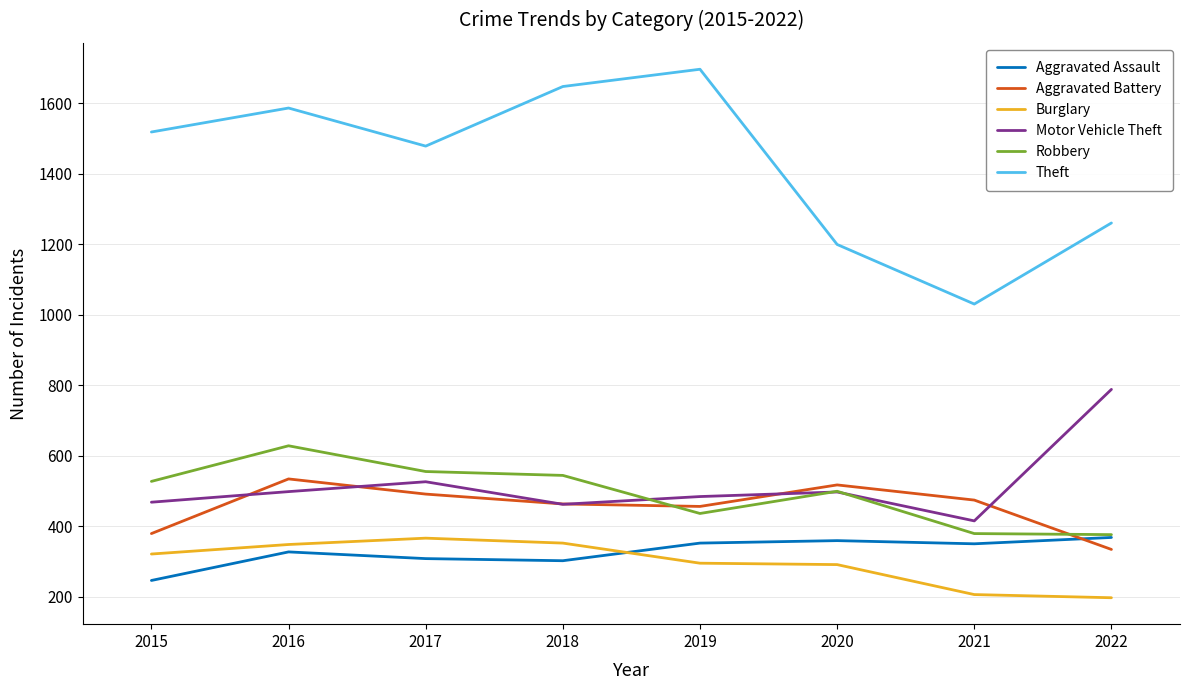

What is the average value of the Burglary series?

297